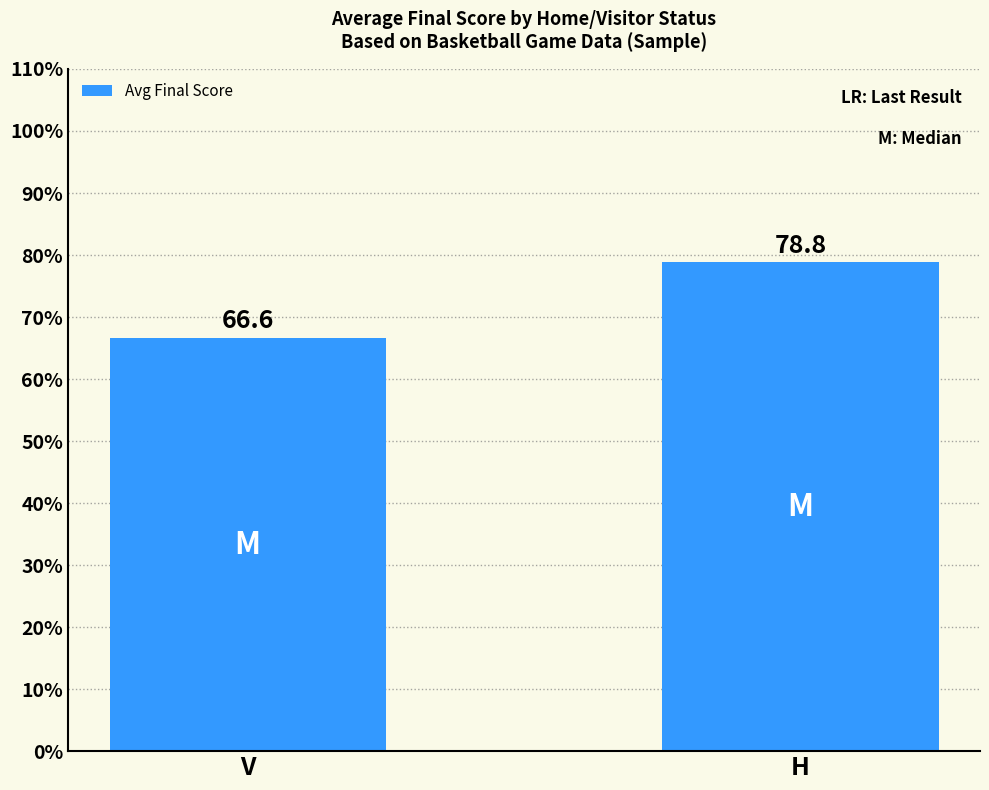

At which category does the chart reach its minimum across all series?

V